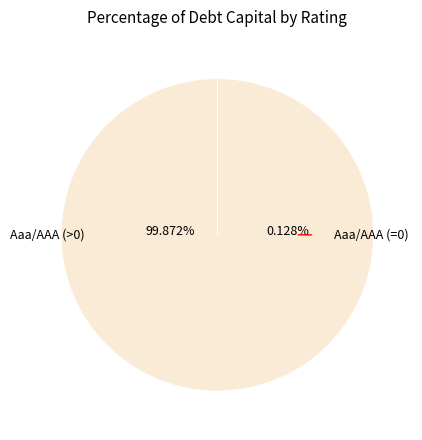

The Aaa/AAA slice represents 13% of the pie. True or false?

False